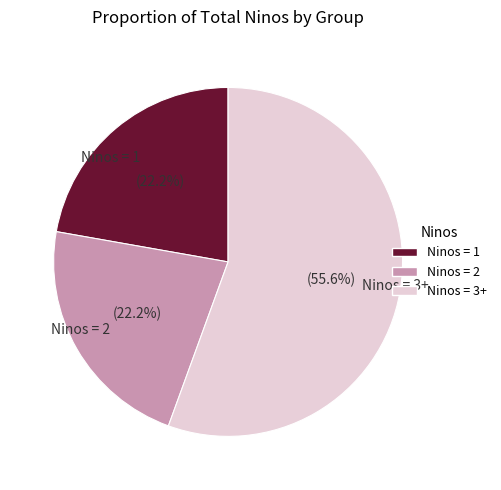

Is Ninos = 2 the majority of the pie?

No